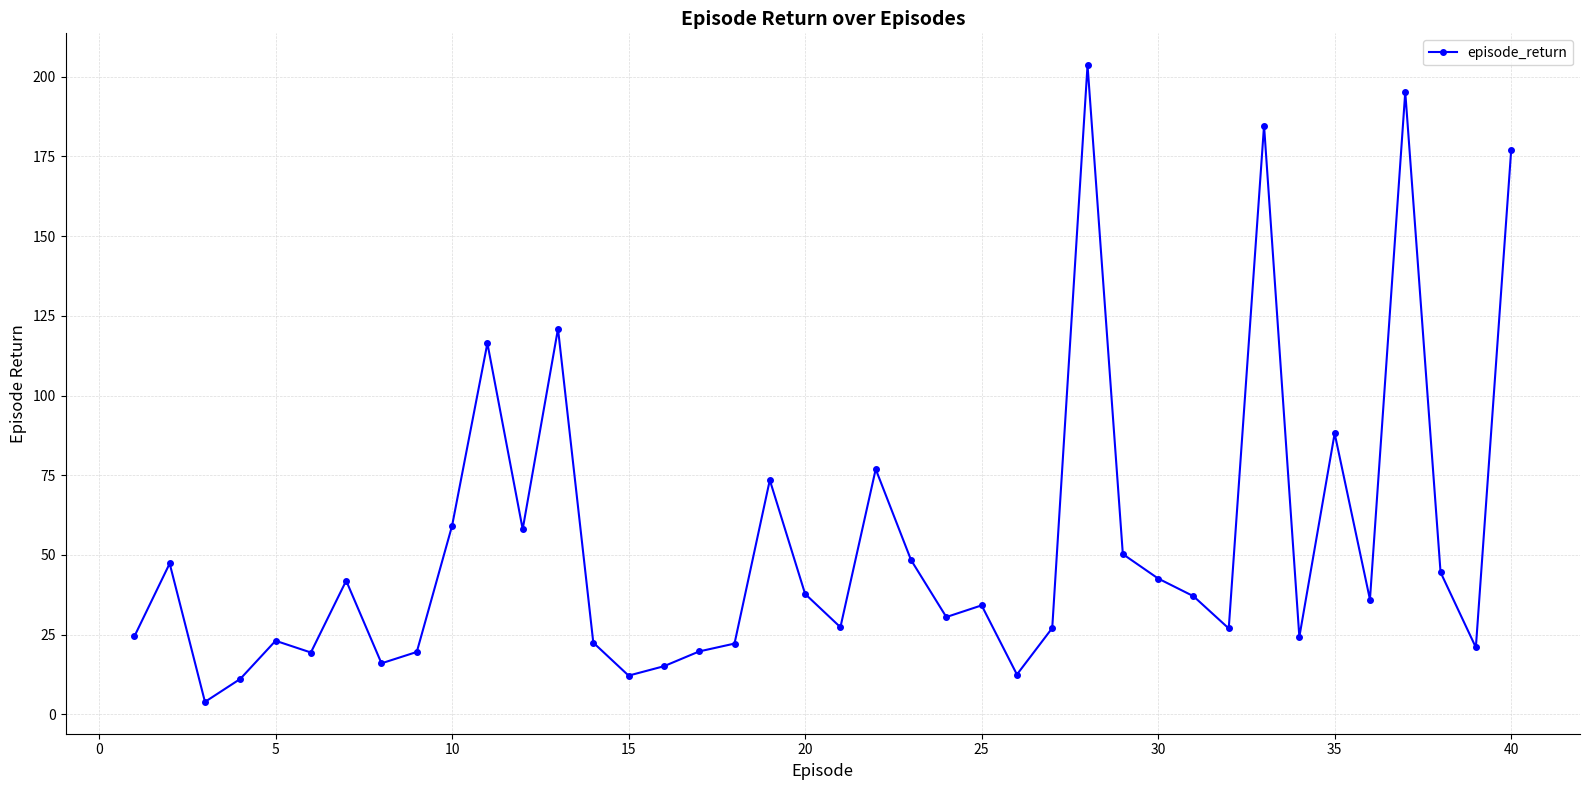

True or false: the data has more than 0 interior local peaks.

True